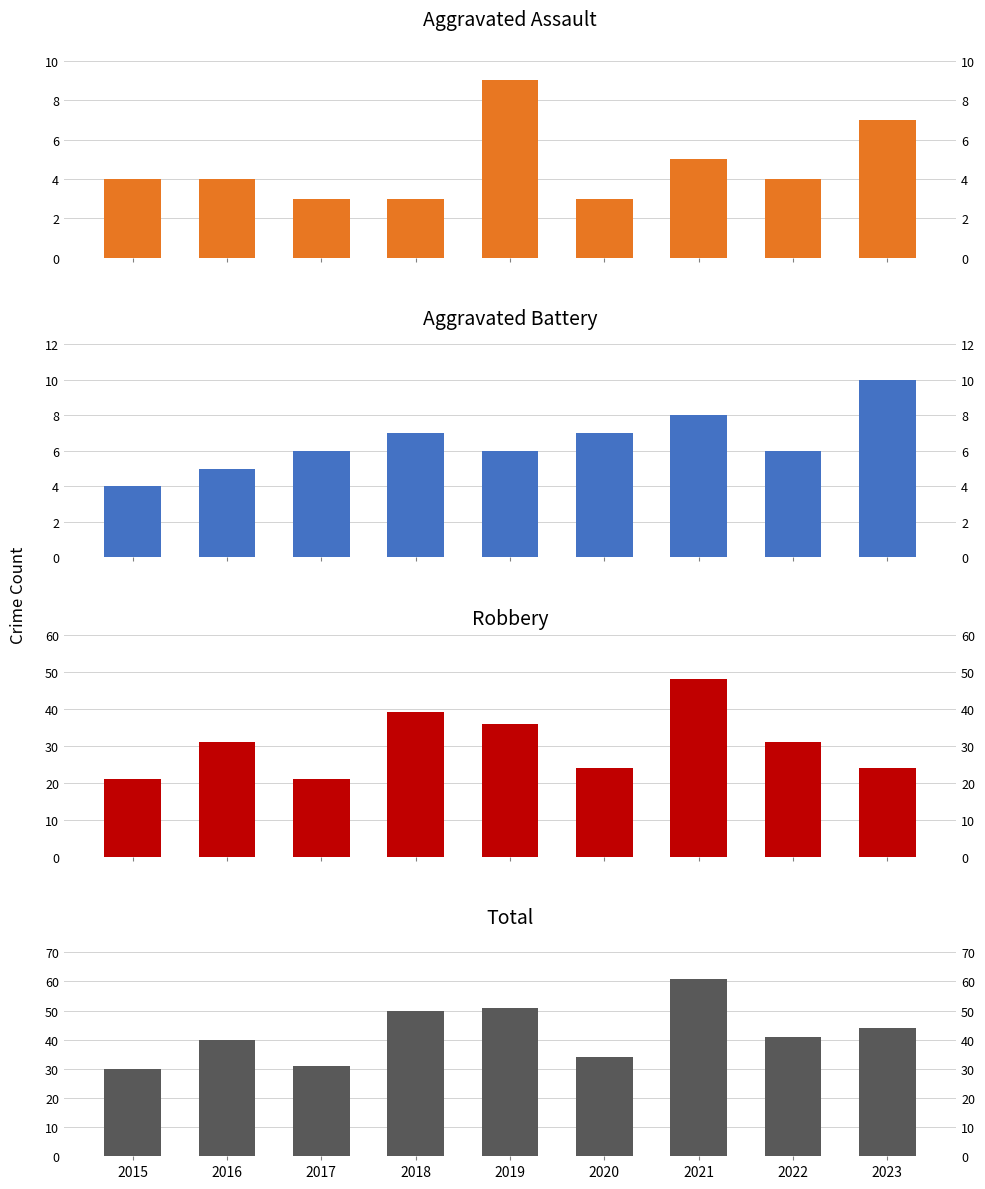

What is the total value across all series at 2015?

59